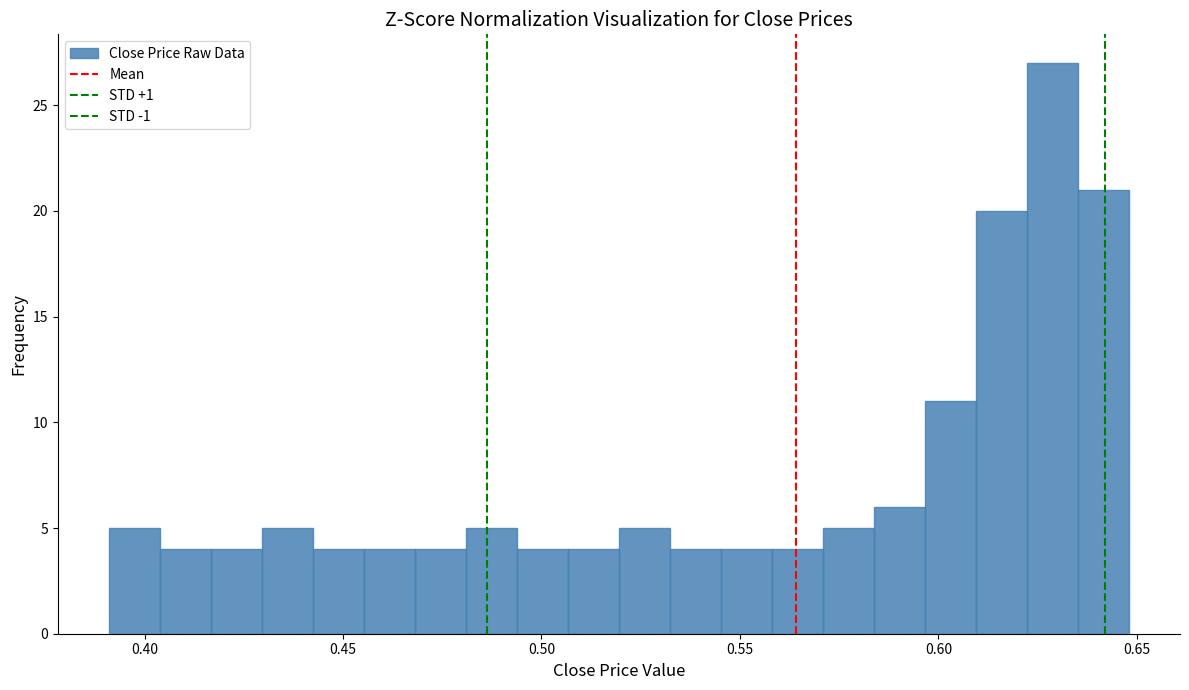

Around what value on the x-axis is the tallest bar? Give the approximate position of its centre, as read against the axis.

0.630